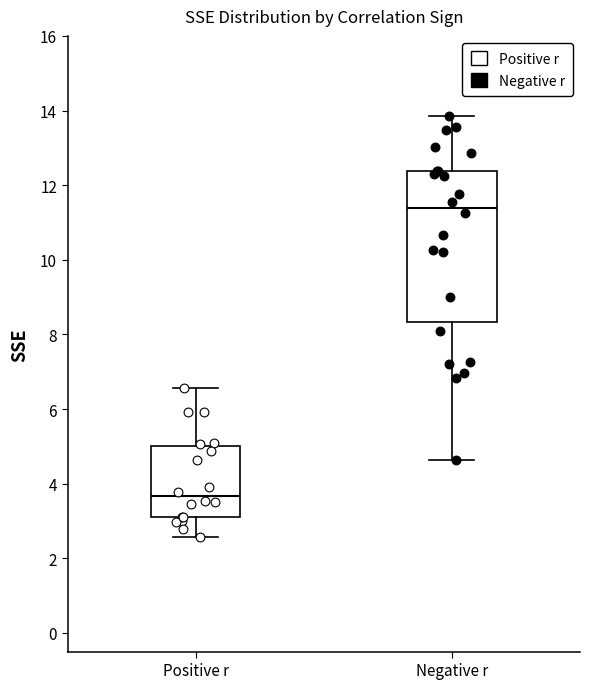

Which box has the highest median line?

Negative r